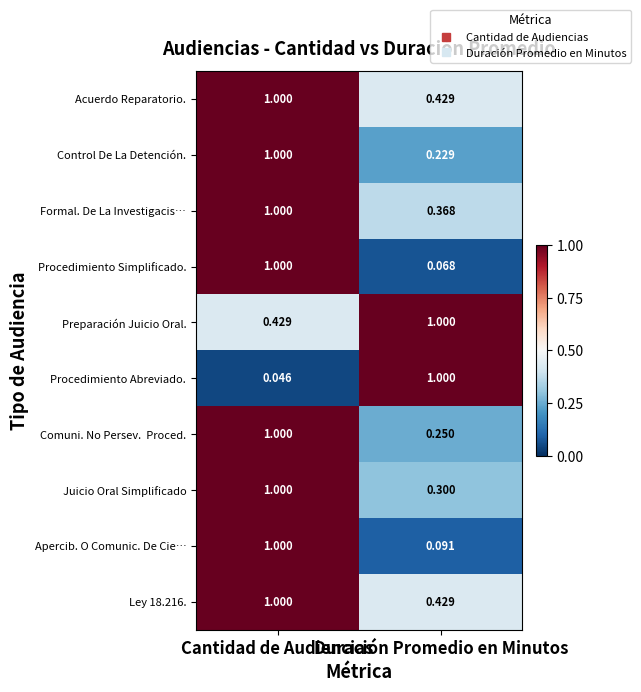

Which series has the largest range (max minus min)?

Procedimiento Abreviado.